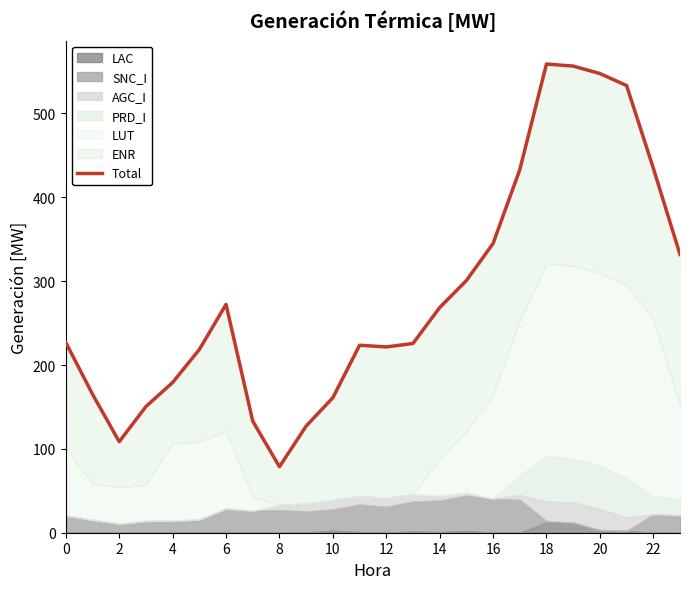

What is the minimum value shown in the chart?

78.7